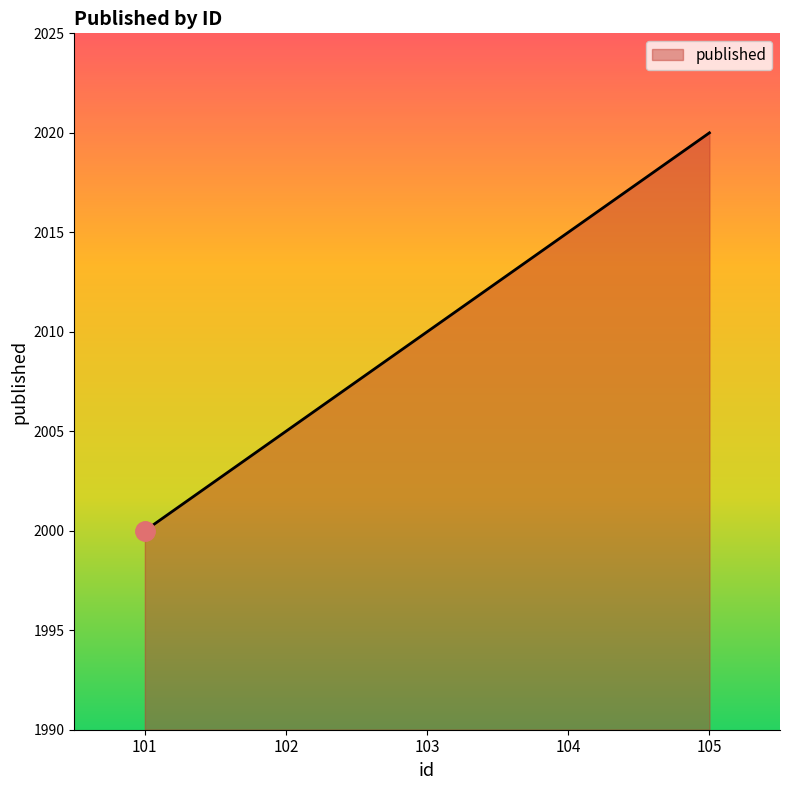

What is the minimum value shown in the chart?

2000